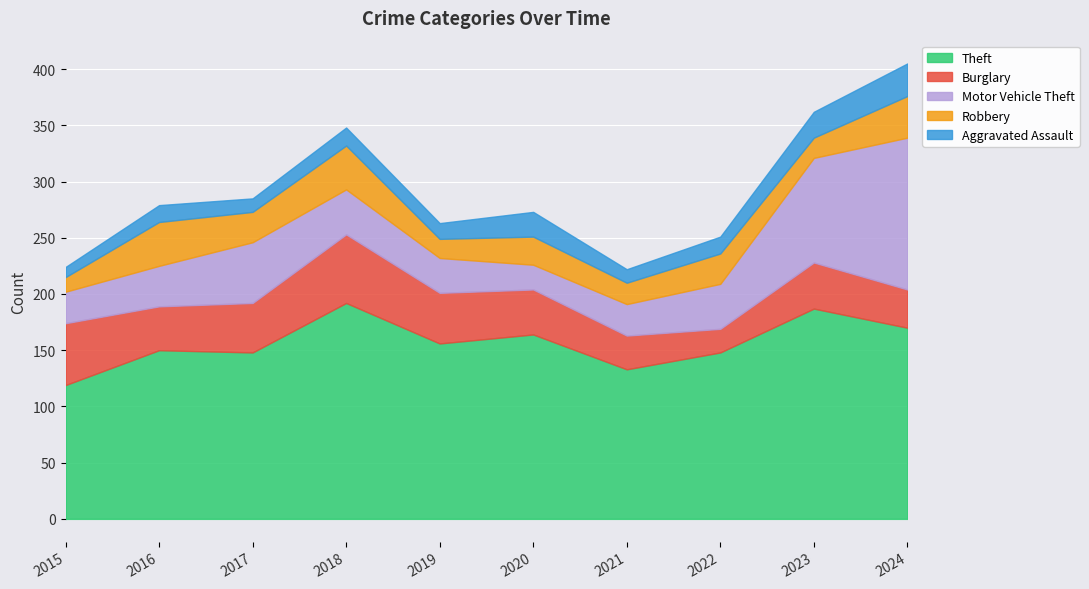

What are all the series names shown in the legend?

Theft, Burglary, Motor Vehicle Theft, Robbery, Aggravated Assault